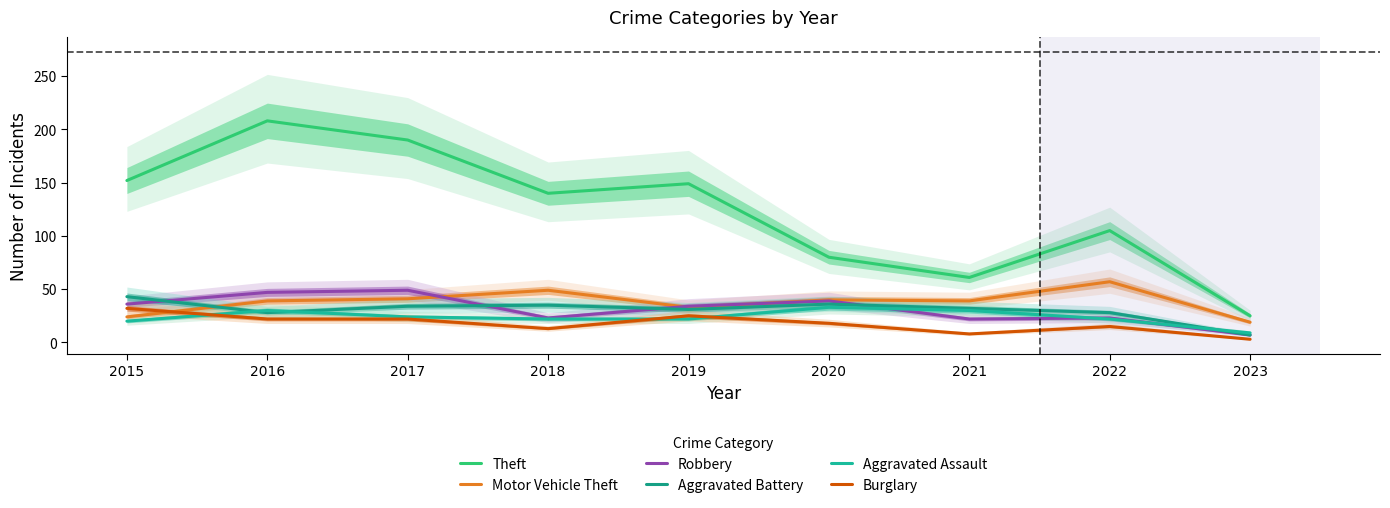

How many lines are shown in the chart?

6